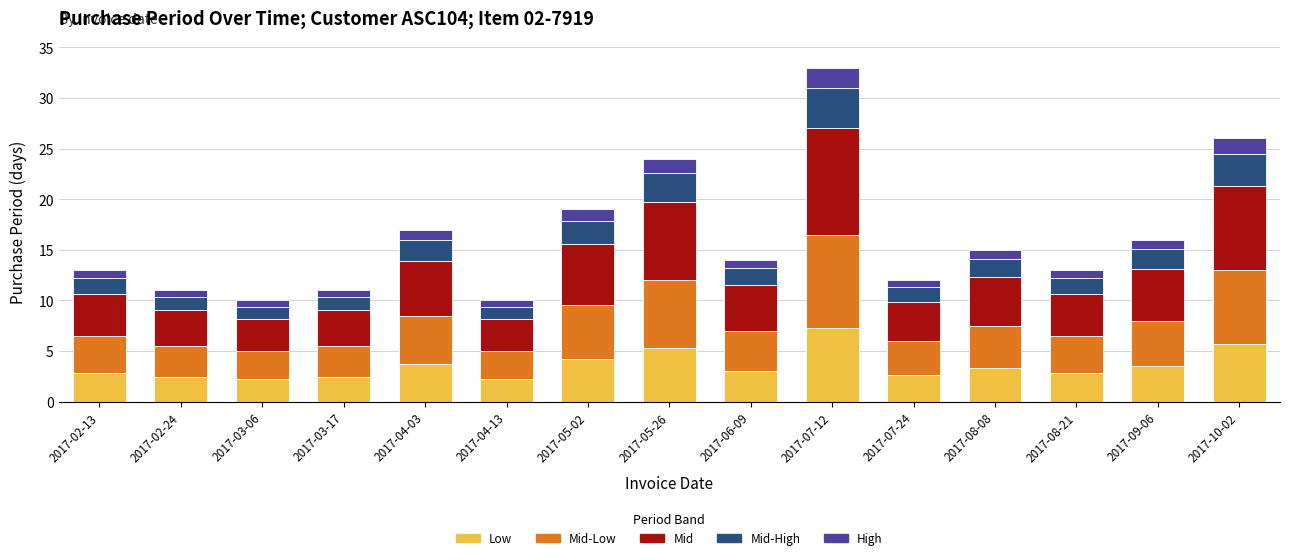

What is the sum of all Low values?

53.7